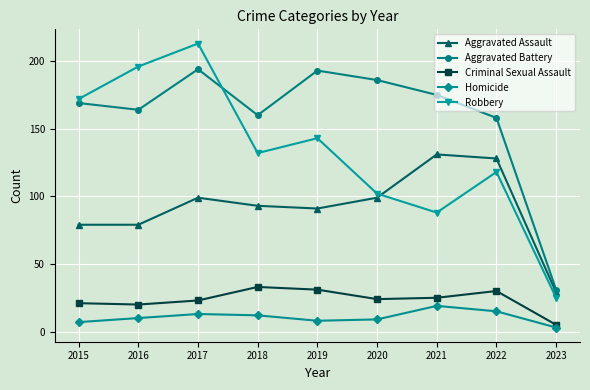

What is the value of the Criminal Sexual Assault point at the 4th from the left?

33